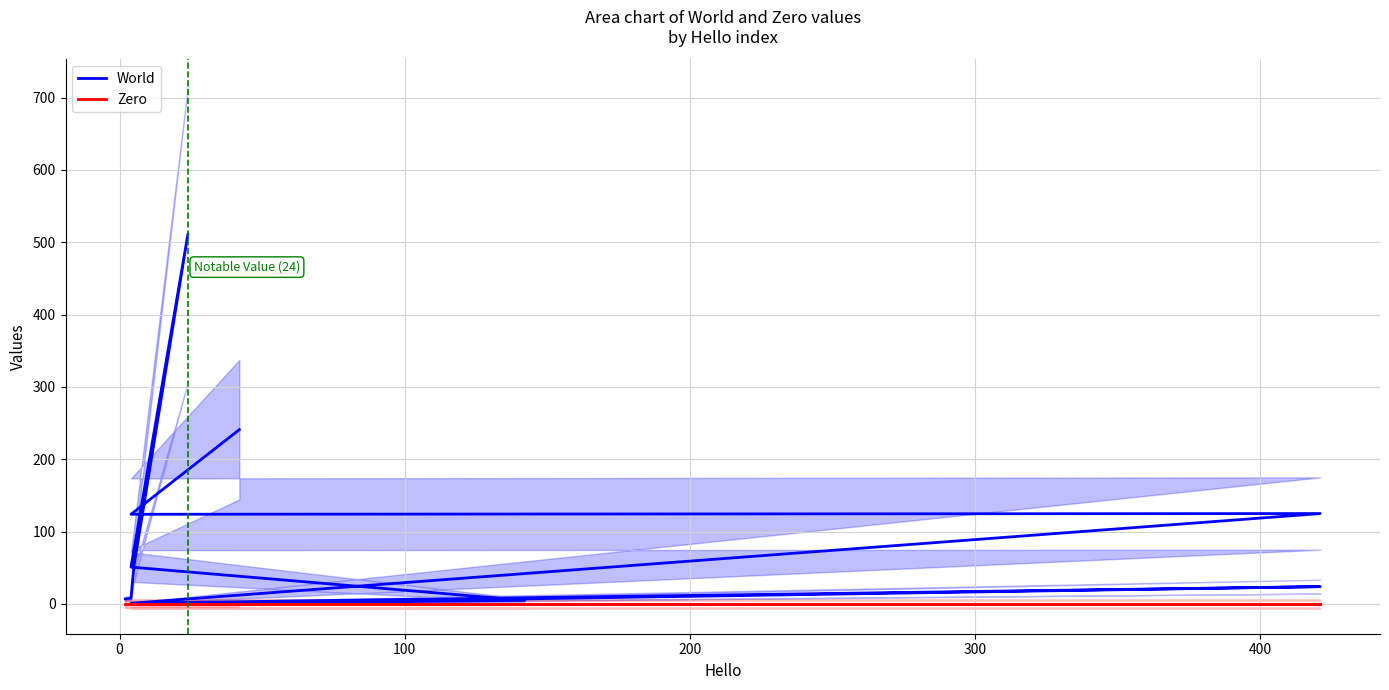

Reading left to right, list all the values displayed in this chart.

World: 7	8	51	512	51	5	1	24	1	125	124	241
Zero: 0	0	0	0	0	0	0	0	0	0	0	0